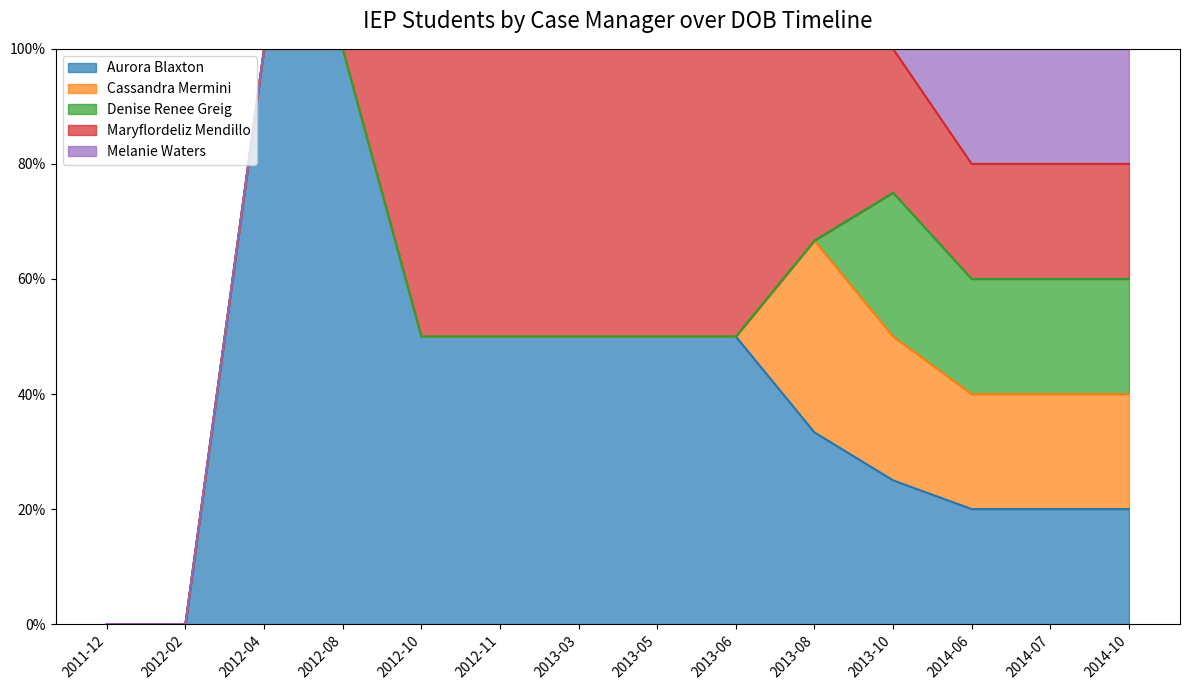

How many distinct data groups are displayed?

5